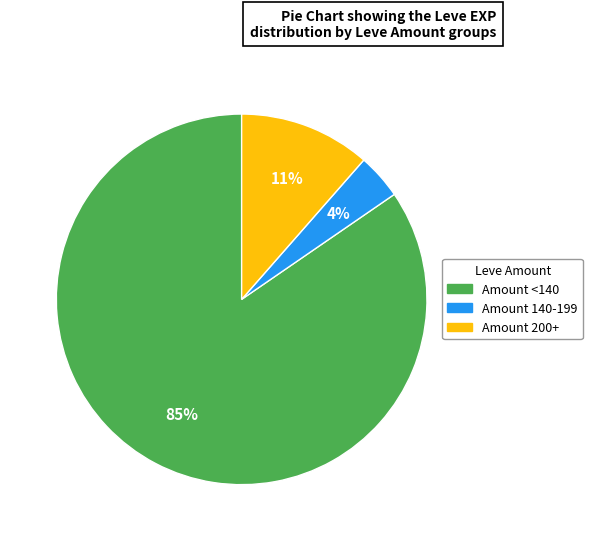

To the nearest percent, what is the difference between the largest and smallest slice percentages?

81%